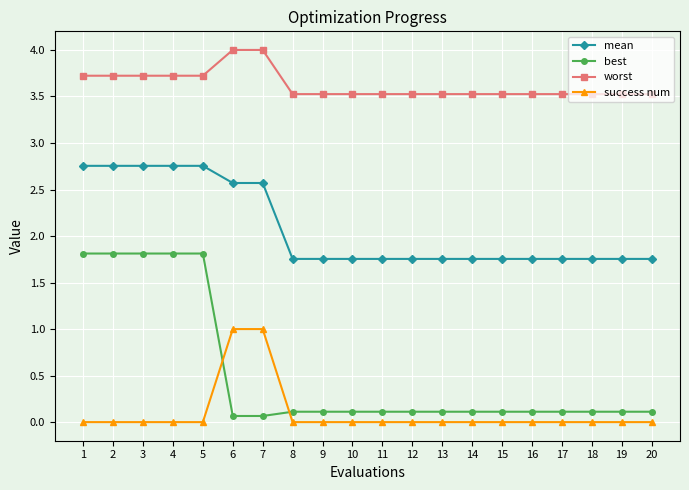

What is the difference between the maximum and minimum values in the best series?

1.7